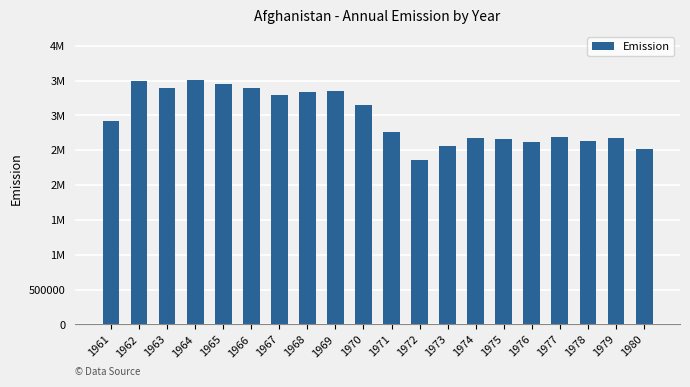

Are the bars horizontal?

No